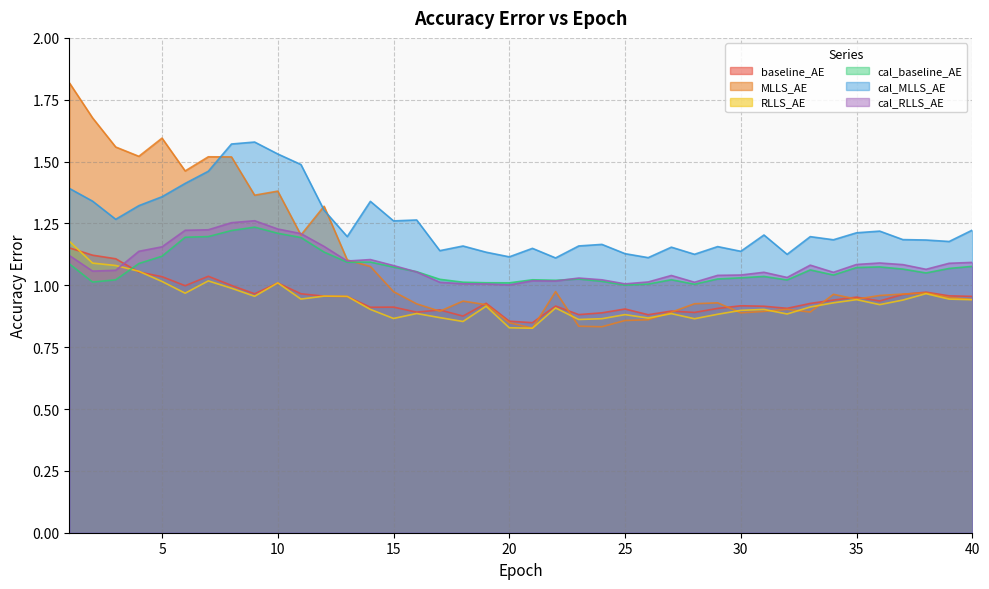

Which series has the widest spread of values?

MLLS_AE